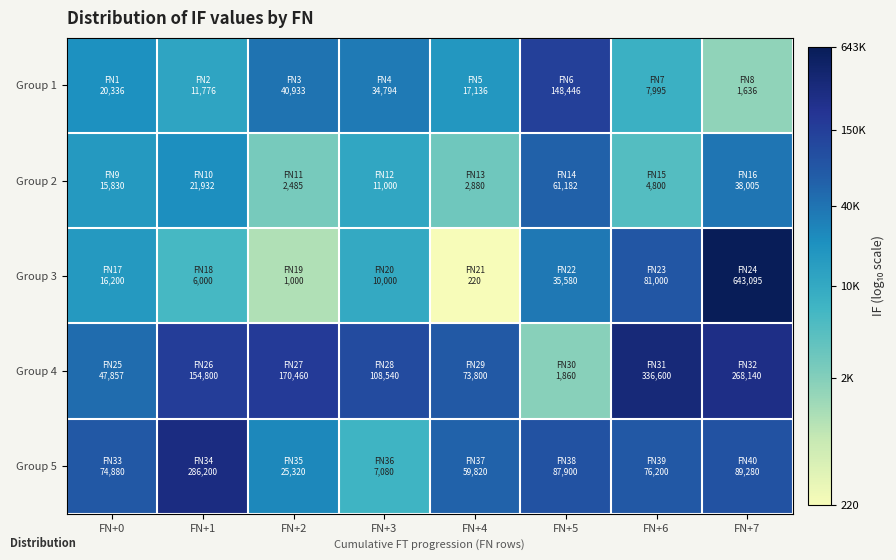

Reading left to right, extract all data points from this chart.

Group 1: FN+0=4.3	FN+1=4.1	FN+2=4.6	FN+3=4.5	FN+4=4.2	FN+5=5.2	FN+6=3.9	FN+7=3.2
Group 2: FN+0=4.2	FN+1=4.3	FN+2=3.4	FN+3=4.0	FN+4=3.5	FN+5=4.8	FN+6=3.7	FN+7=4.6
Group 3: FN+0=4.2	FN+1=3.8	FN+2=3.0	FN+3=4.0	FN+4=2.3	FN+5=4.6	FN+6=4.9	FN+7=5.8
Group 4: FN+0=4.7	FN+1=5.2	FN+2=5.2	FN+3=5.0	FN+4=4.9	FN+5=3.3	FN+6=5.5	FN+7=5.4
Group 5: FN+0=4.9	FN+1=5.5	FN+2=4.4	FN+3=3.9	FN+4=4.8	FN+5=4.9	FN+6=4.9	FN+7=5.0